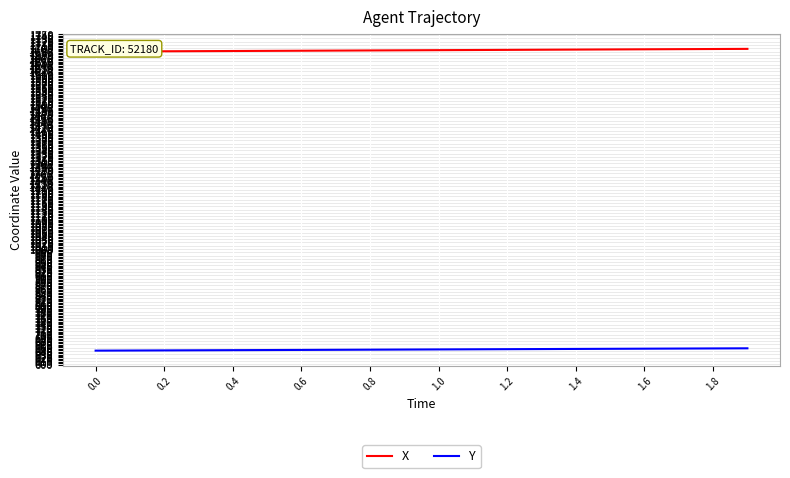

What is the minimum value for Y?

648.7